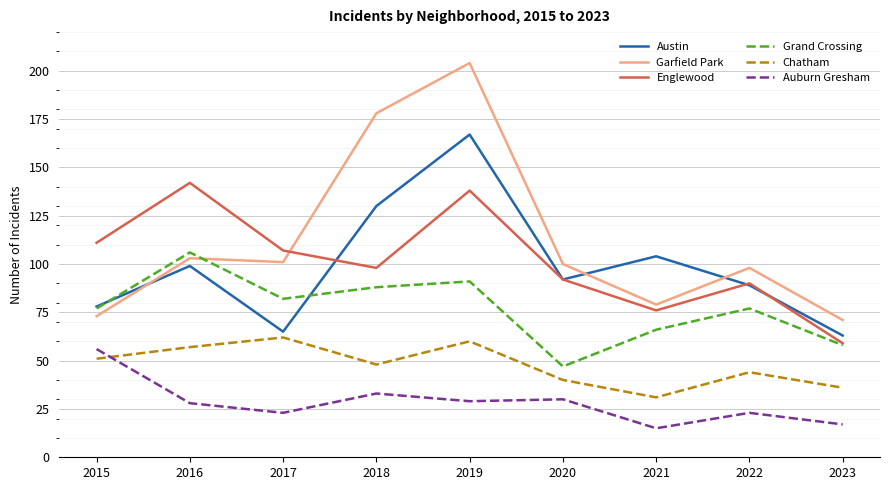

True or false: Auburn Gresham and Grand Crossing cross at least once.

False